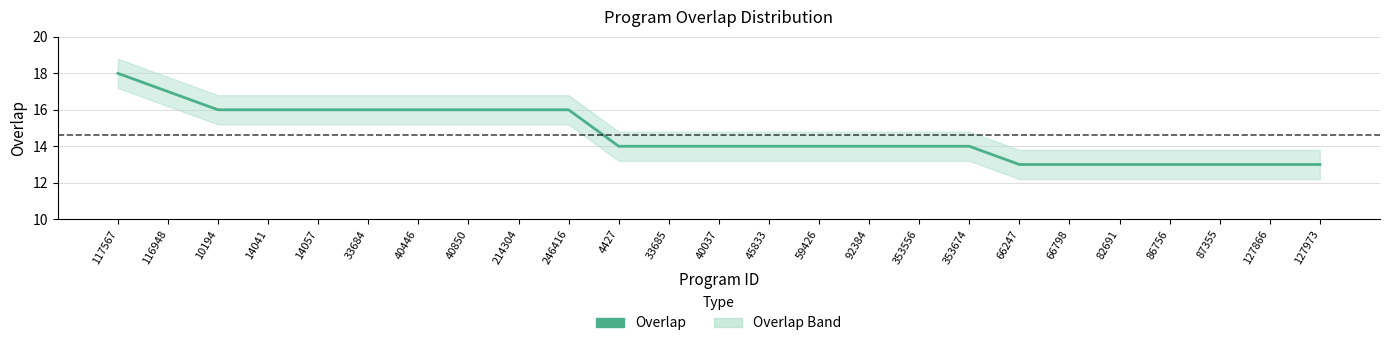

Reading left to right, transcribe all the data shown in this chart.

18	17	16	16	16	16	16	16	16	16	14	14	14	14	14	14	14	14	13	13	13	13	13	13	13